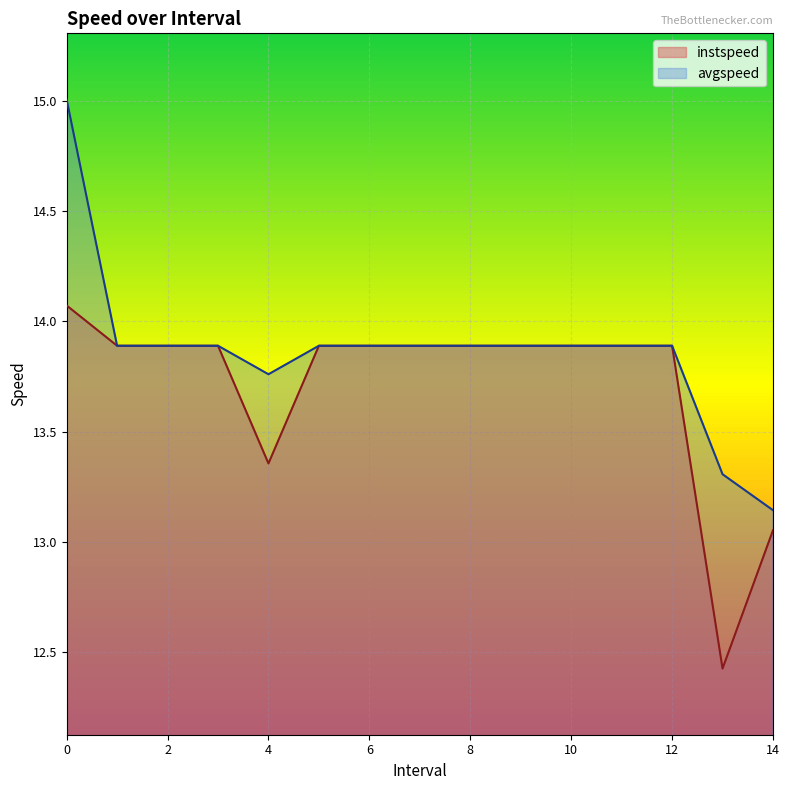

What is the label of the 6th point from the right?

9.0